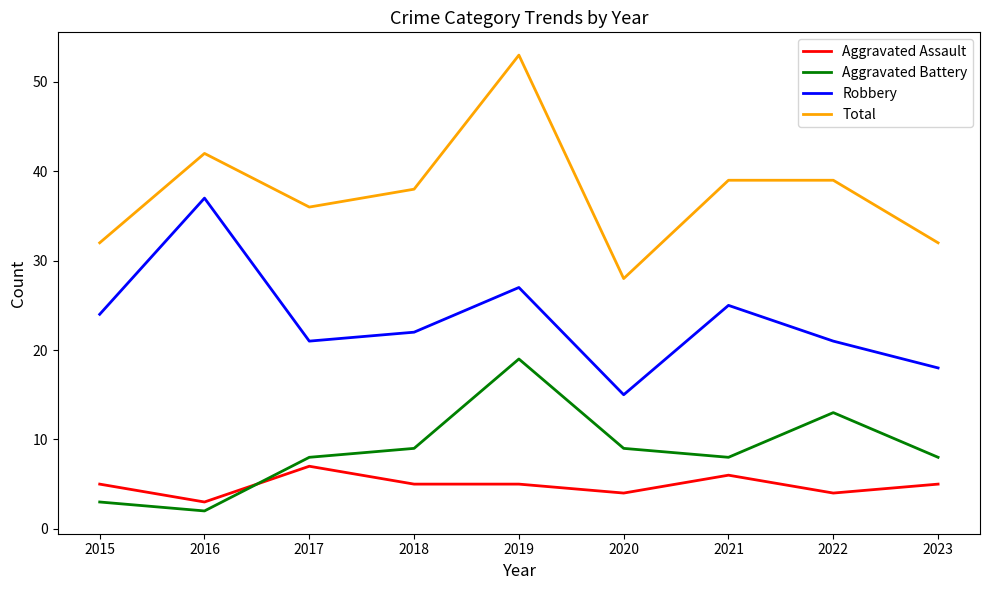

Where is the first local maximum for Total?

2016